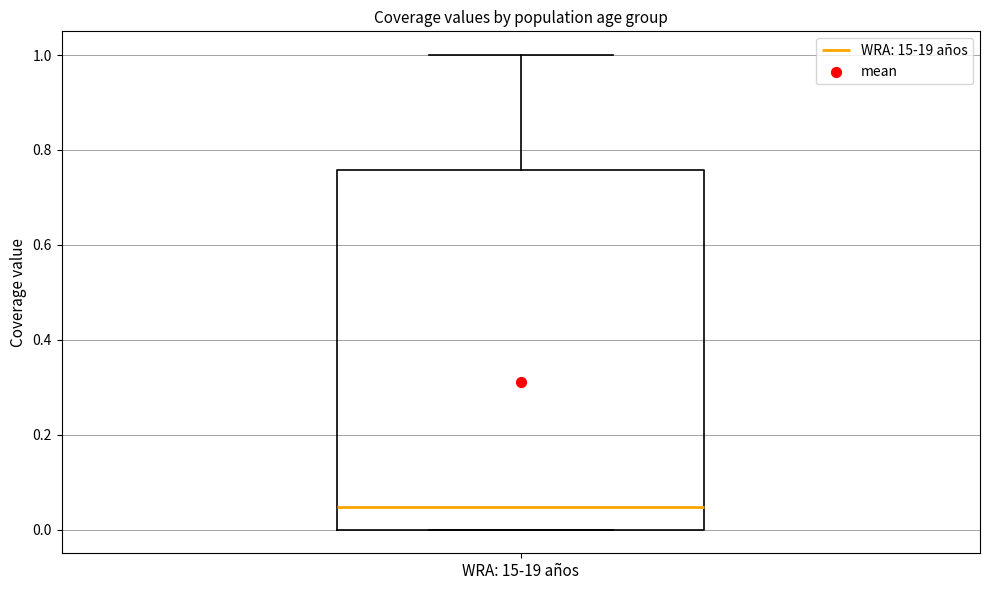

Read this box plot against the y-axis: the position of the median line, the range covered by the box, and the ends of both whiskers. The values are not printed on the chart, so give them approximately, as read against the axis.

median 0.04, box 0.00 to 0.76, whiskers 0.00 to 1.00